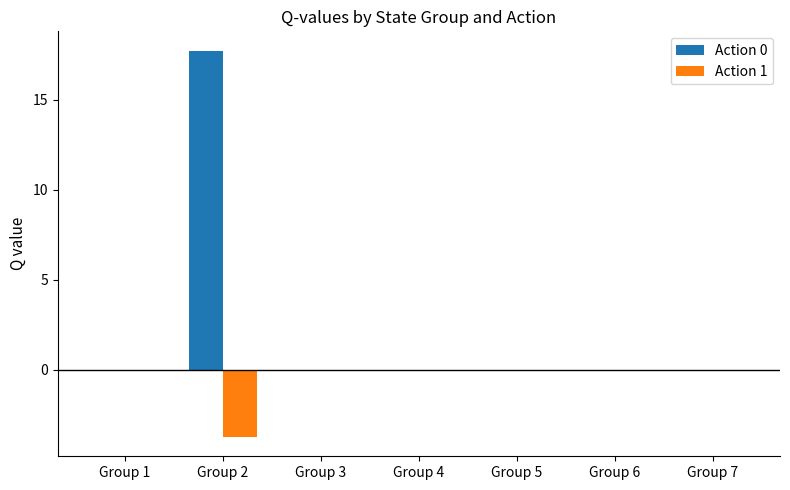

Which series has the widest spread of values?

Action 0